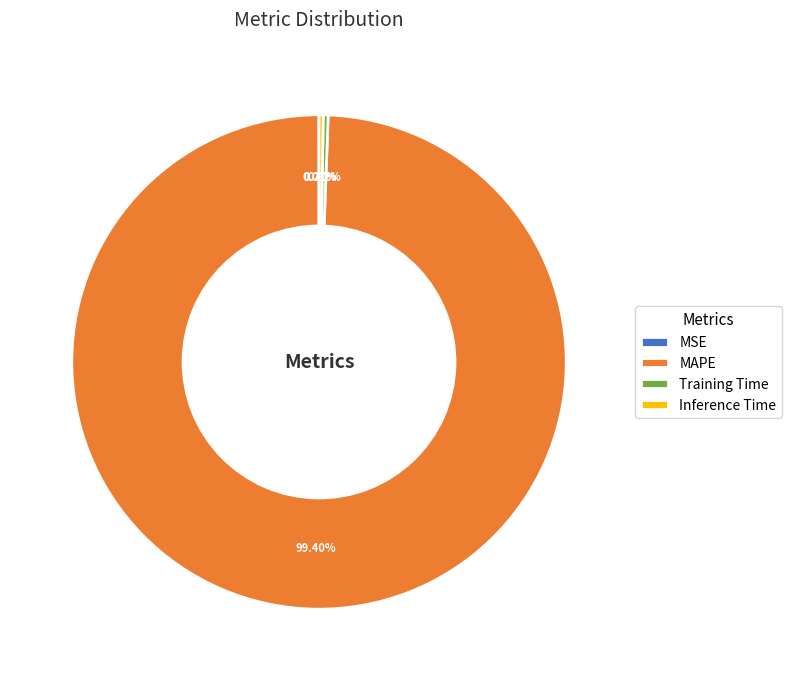

Does MAPE represent more than half of the total?

Yes